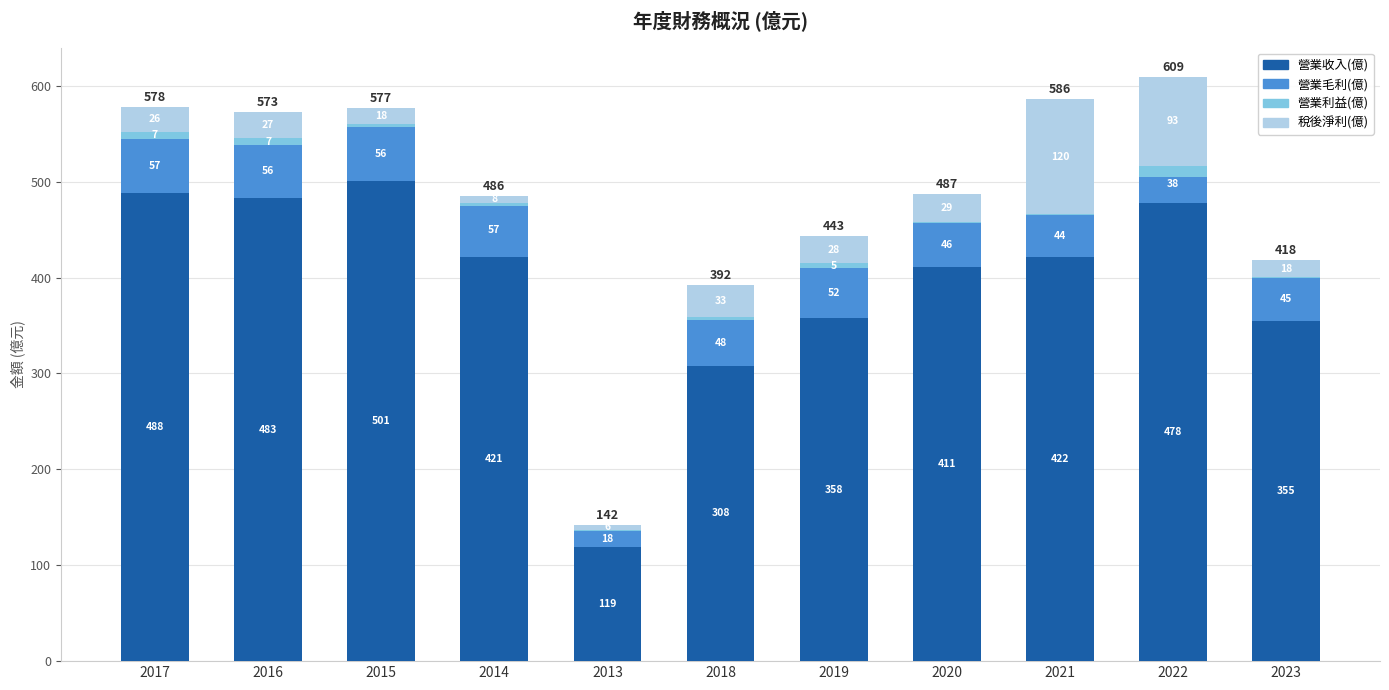

Reading left to right, extract all data points from this chart.

營業收入(億): 2017=488.0	2016=483.0	2015=501.0	2014=421.0	2013=119.0	2018=308.0	2019=358.0	2020=411.0	2021=422.0	2022=478.0	2023=355.0
營業毛利(億): 2017=56.7	2016=55.5	2015=55.8	2014=57.0	2013=17.6	2018=47.9	2019=51.9	2020=46.3	2021=43.6	2022=38.4	2023=44.9
營業利益(億): 2017=7.4	2016=6.8	2015=3.0	2014=-3.6	2013=-1.3	2018=3.3	2019=5.0	2020=0.7	2021=0.4	2022=-11.9	2023=0.7
稅後淨利(億): 2017=25.8	2016=27.2	2015=17.5	2014=7.6	2013=5.7	2018=33.0	2019=28.2	2020=29.2	2021=120.0	2022=92.9	2023=17.8